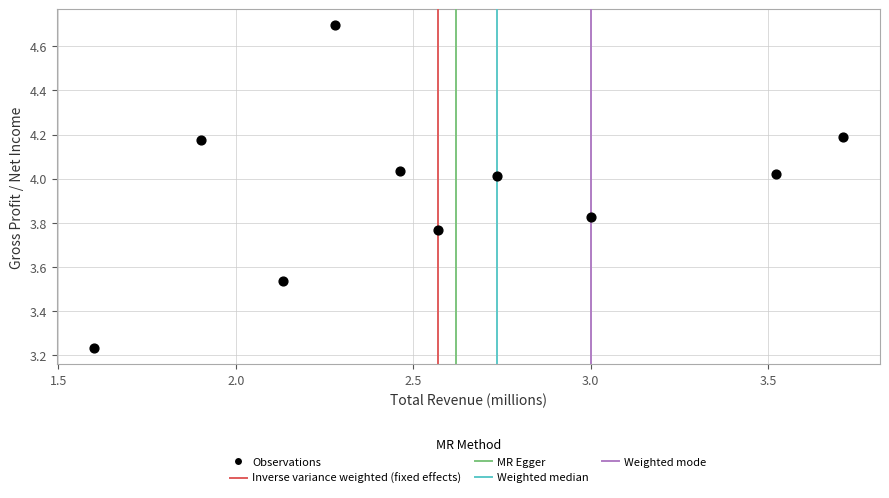

What is the range of Y values (max minus min)?

1.5